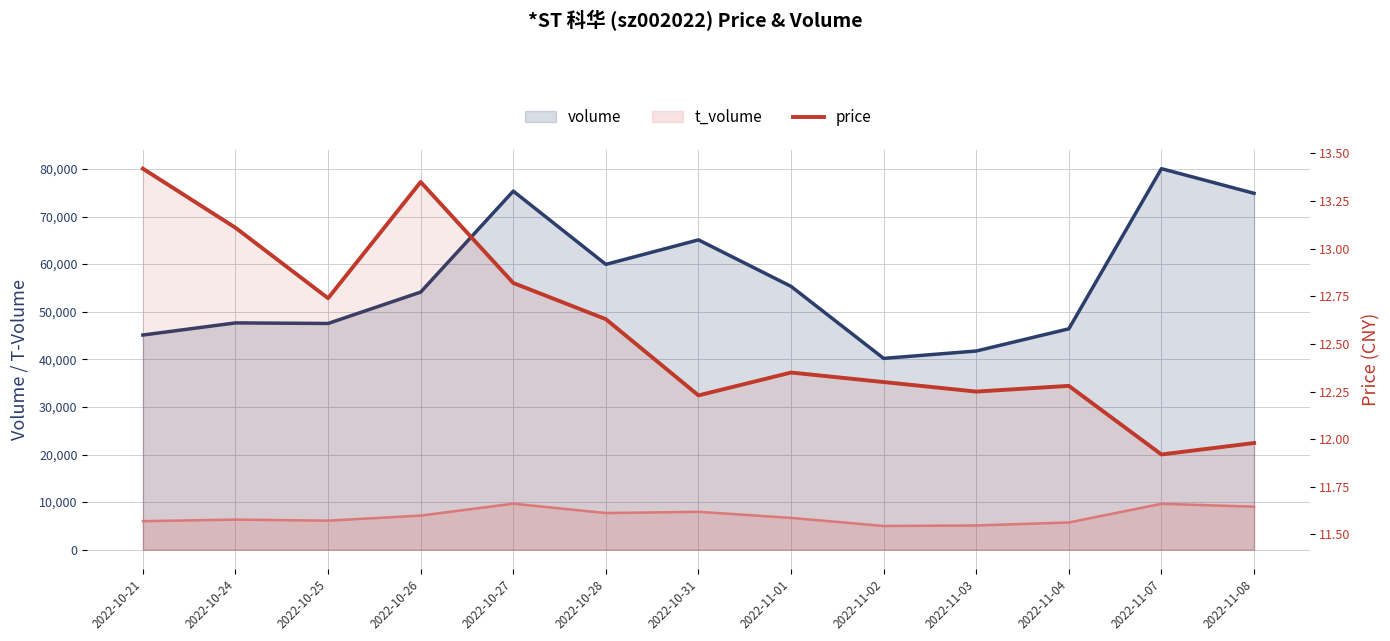

What is the spread (max minus min) of values at 2022-10-27?

75326.2